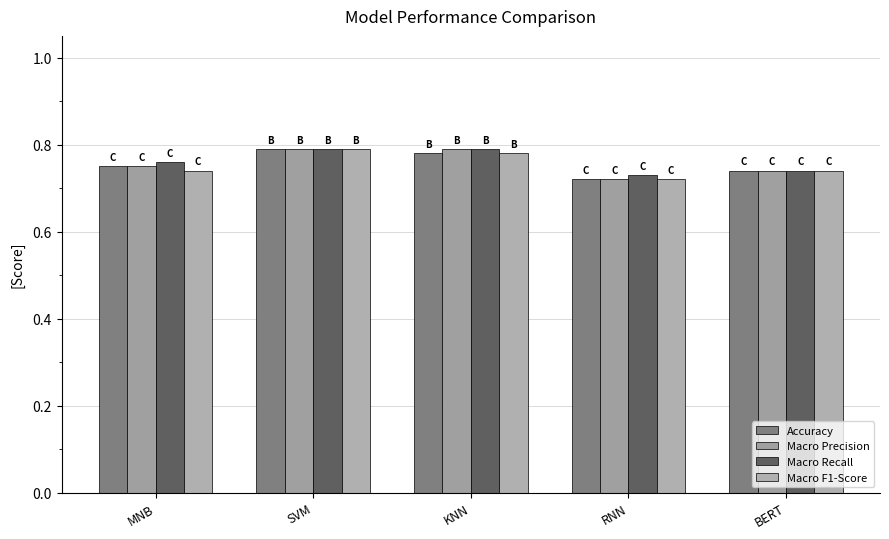

What value does the Accuracy series have at SVM?

0.8